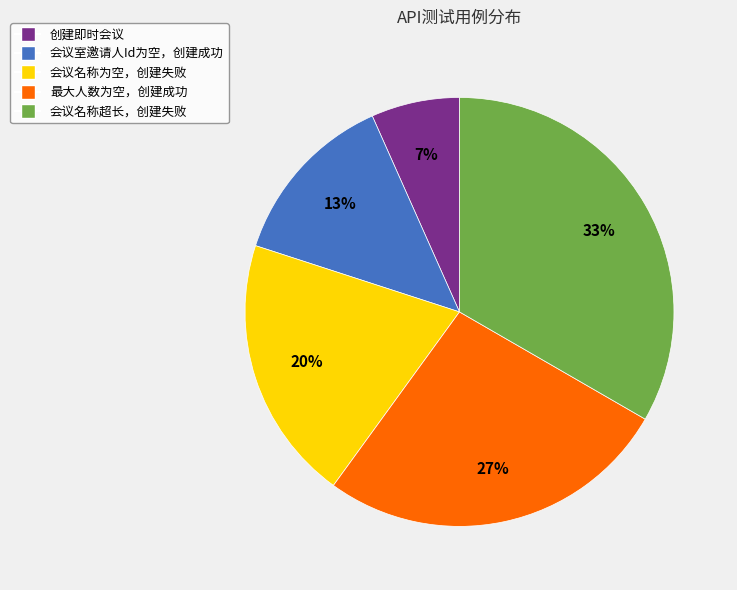

True or false: 会议名称为空，创建失败 accounts for 20% of the total.

True